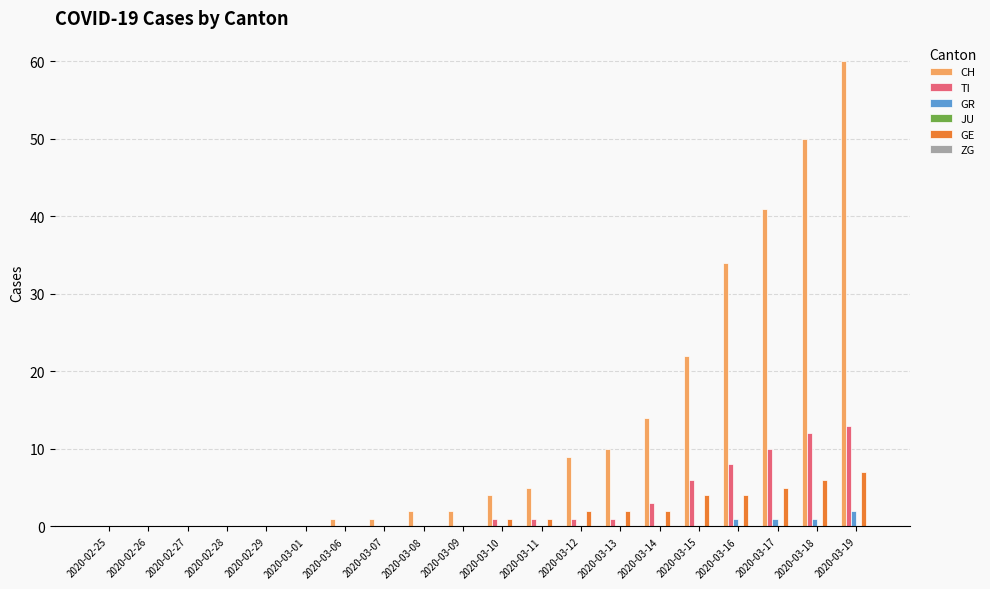

Which series changed the most between 2020-03-10 and 2020-03-15?

CH